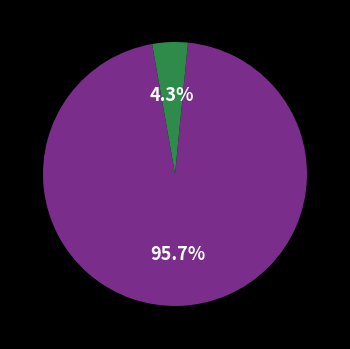

Is there a majority slice in this chart?

Yes